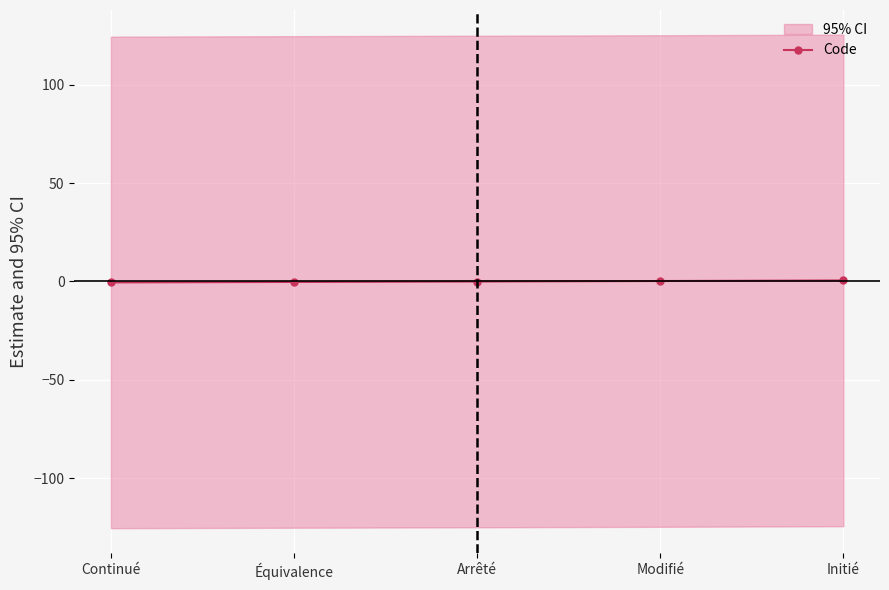

Rank the categories by value from lowest to highest.

Continué, Équivalence, Arrêté, Modifié, Initié